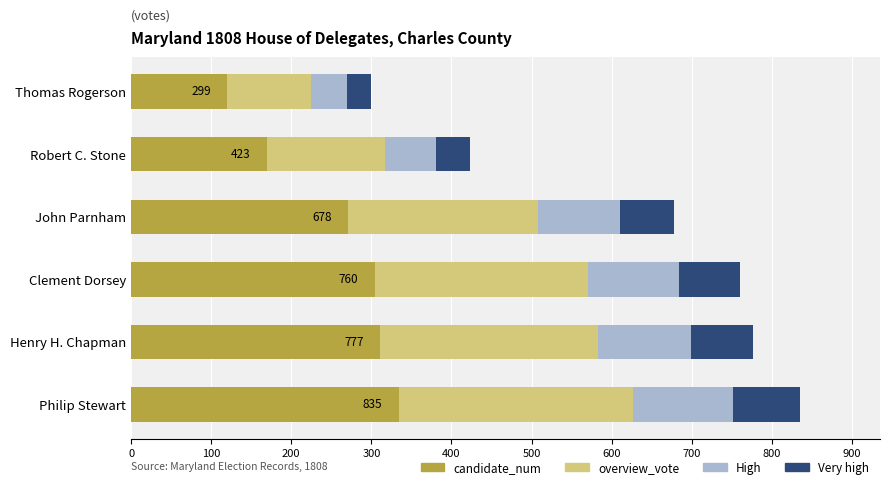

Where is candidate_num nearest to the value 226?

John Parnham